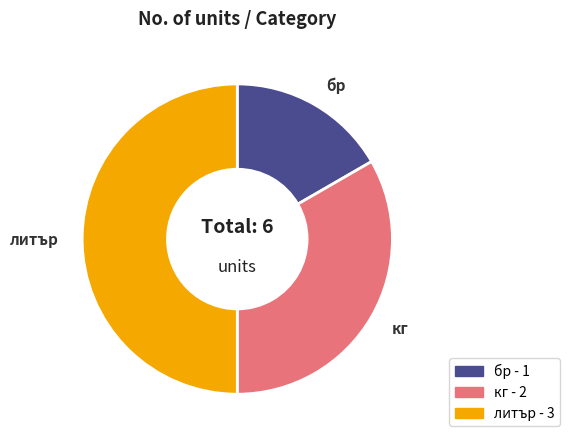

What is the largest slice in the pie chart?

литър